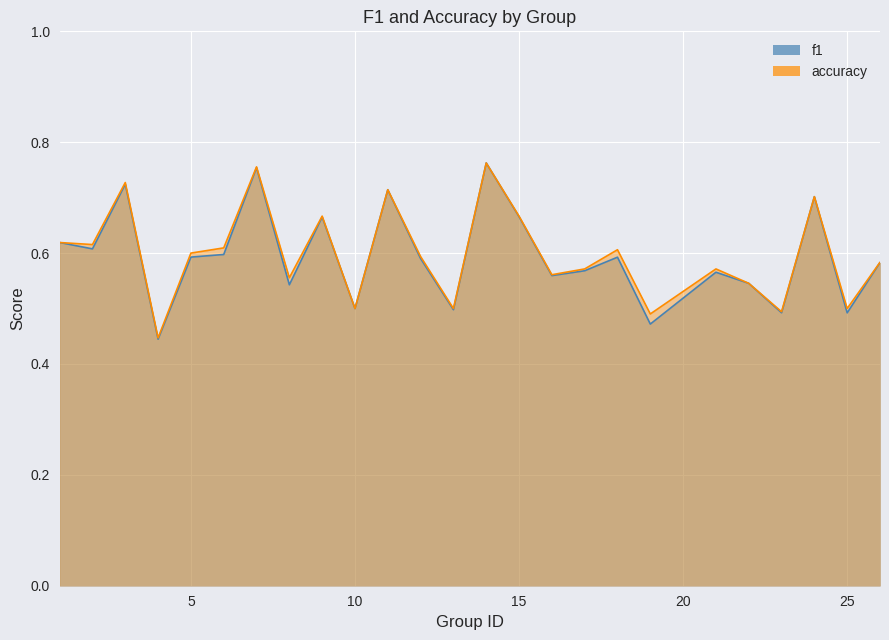

What is the greatest value displayed?

0.8